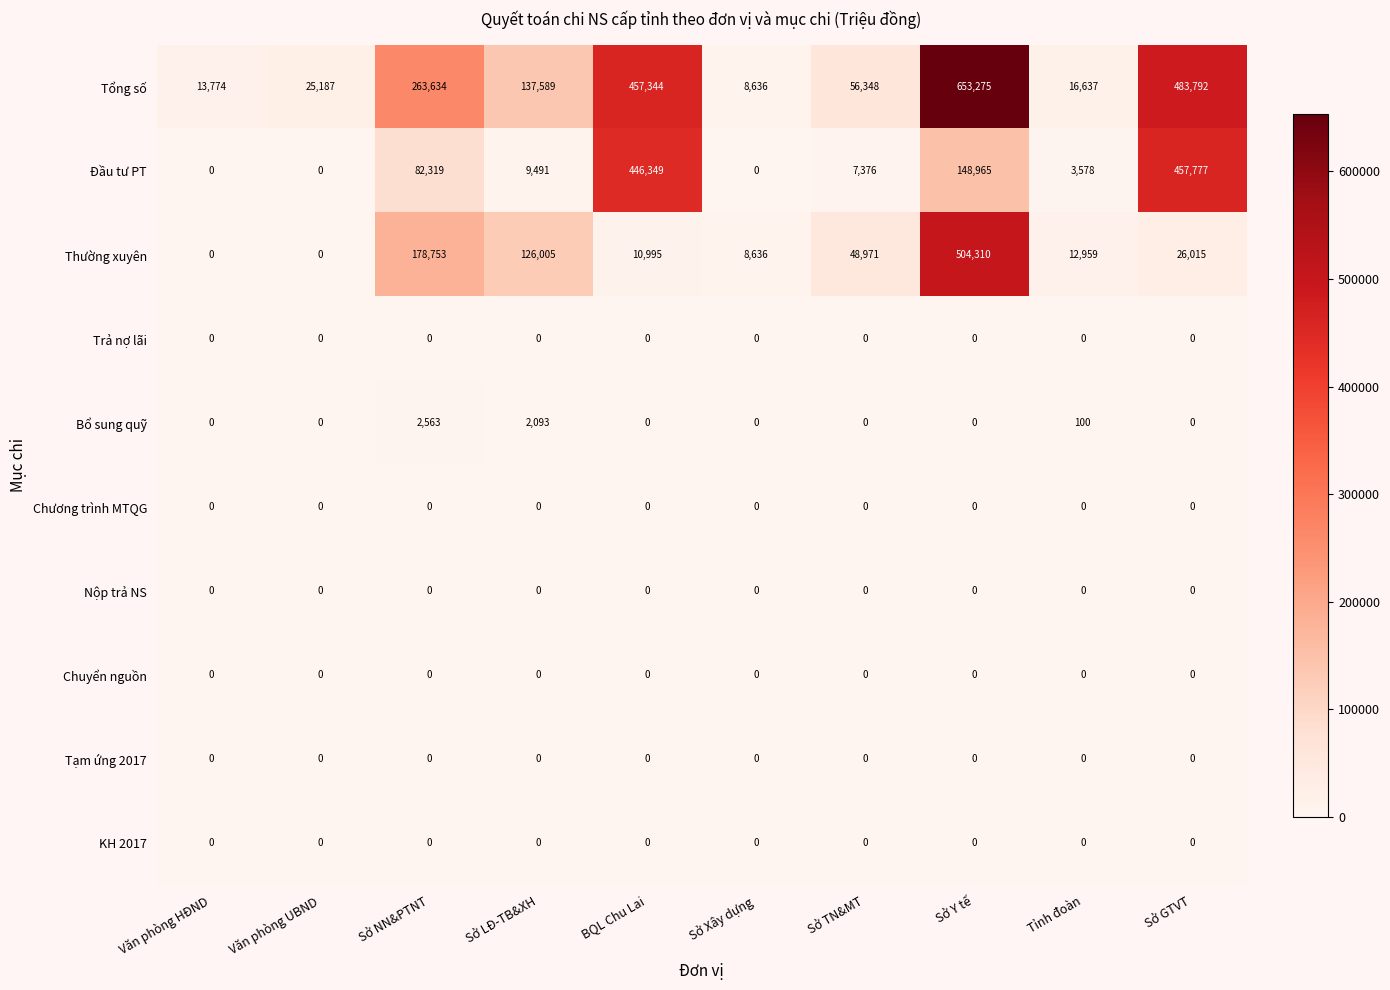

What is the sum of the Bổ sung quỹ values at Sở LĐ-TB&XH and Sở NN&PTNT?

4656